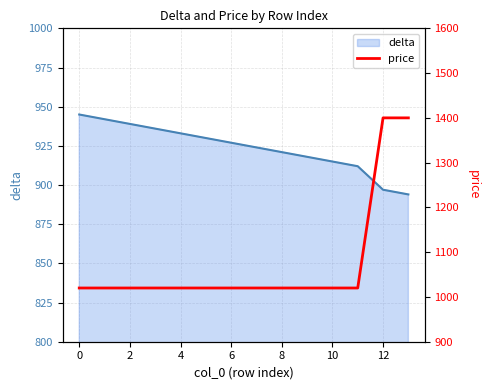

The value of delta at 10 is 915. True or false?

True